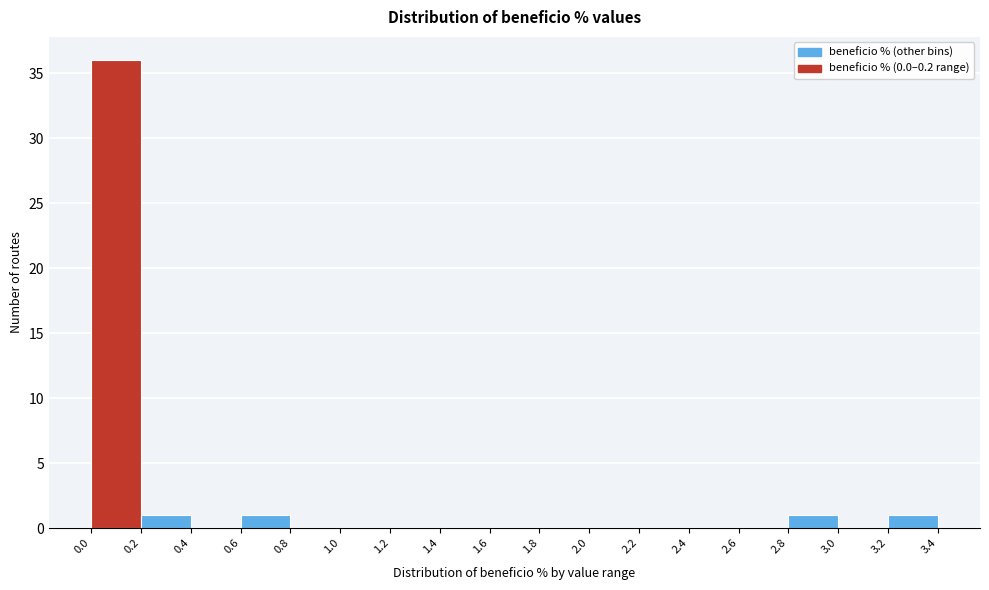

Reading left to right, list every bar in this chart as the range it spans on the x-axis followed by its height. The values are not printed on the chart, so give them approximately, as read against the axis.

0.0 to 0.2: 36
0.2 to 0.4: 1
0.4 to 0.6: 0
0.6 to 0.8: 1
0.8 to 1.0: 0
1.0 to 1.2: 0
1.2 to 1.4: 0
1.4 to 1.6: 0
1.6 to 1.8: 0
1.8 to 2.0: 0
2.0 to 2.2: 0
2.2 to 2.4: 0
2.4 to 2.6: 0
2.6 to 2.8: 0
2.8 to 3.0: 1
3.0 to 3.2: 0
3.2 to 3.4: 1